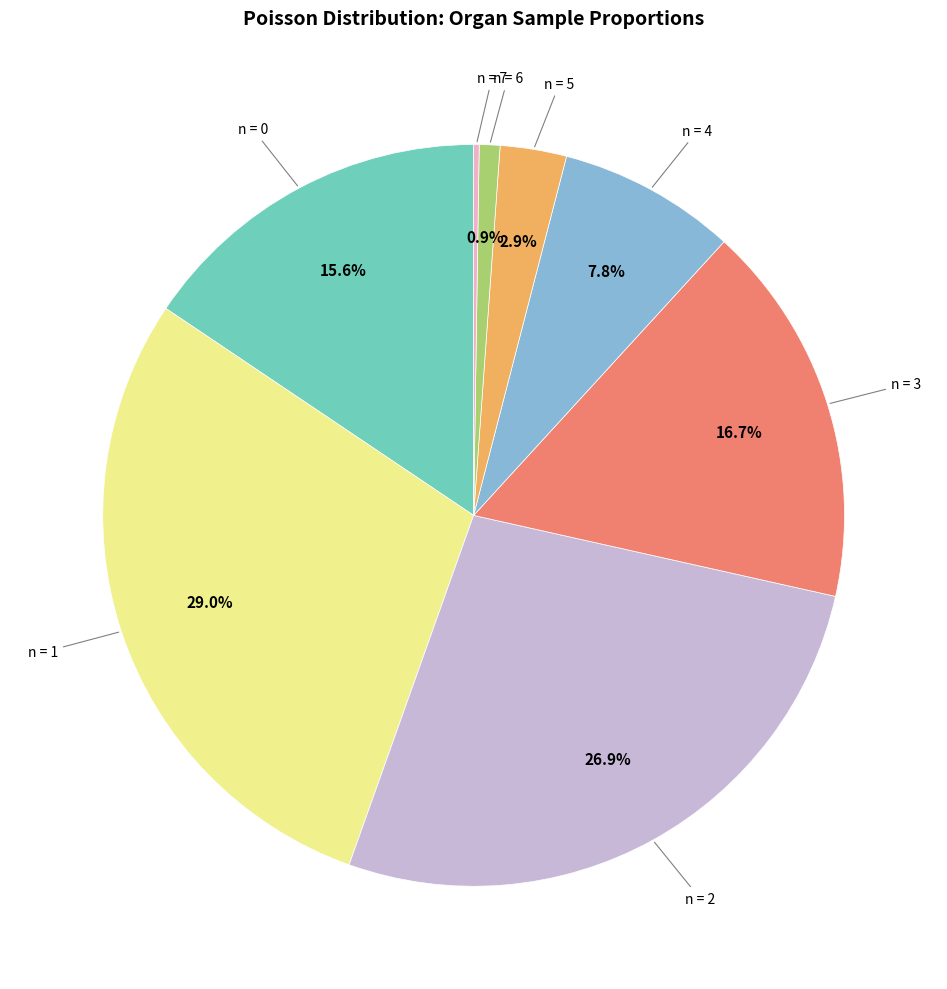

Is there a majority slice in this chart?

No